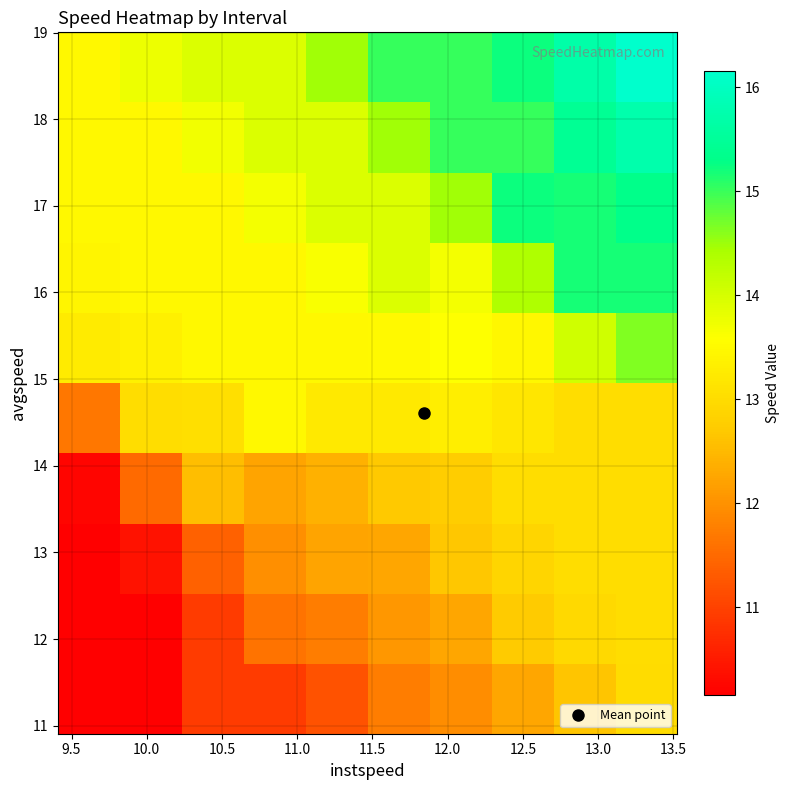

At how many categories does at least one series exceed 10?

10